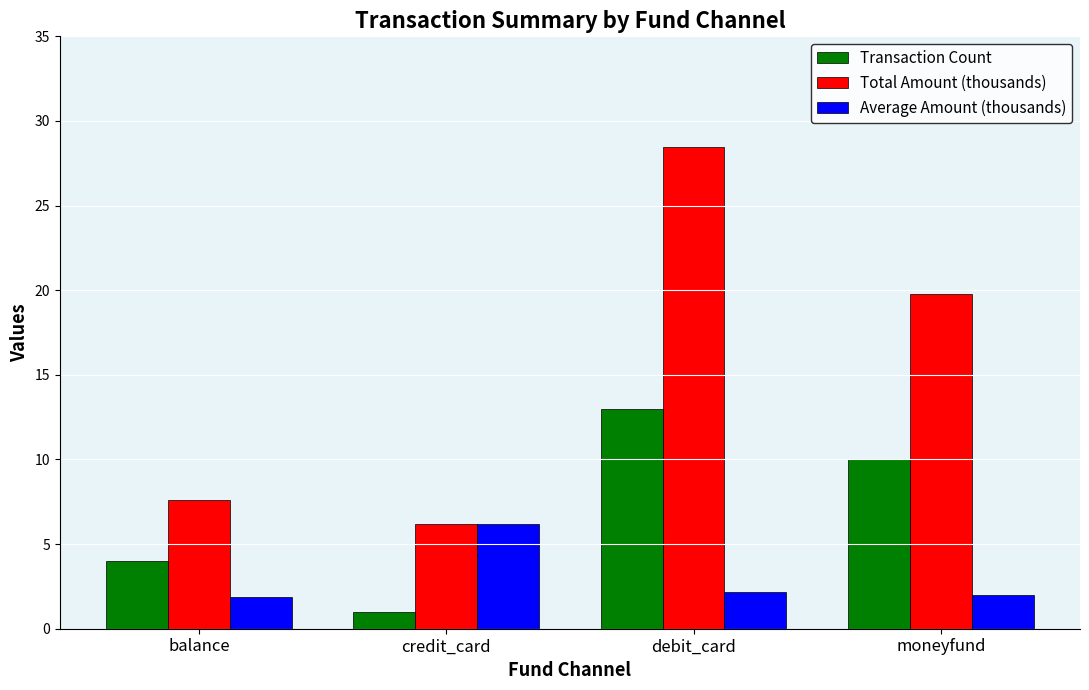

Which series has the largest range (max minus min)?

Total Amount (thousands)